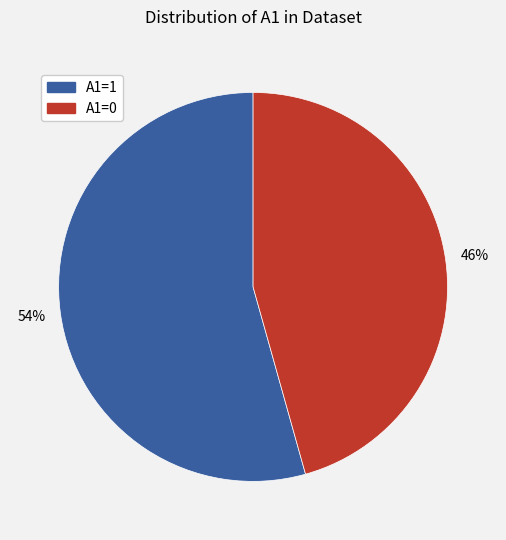

Does any single category account for the majority?

Yes